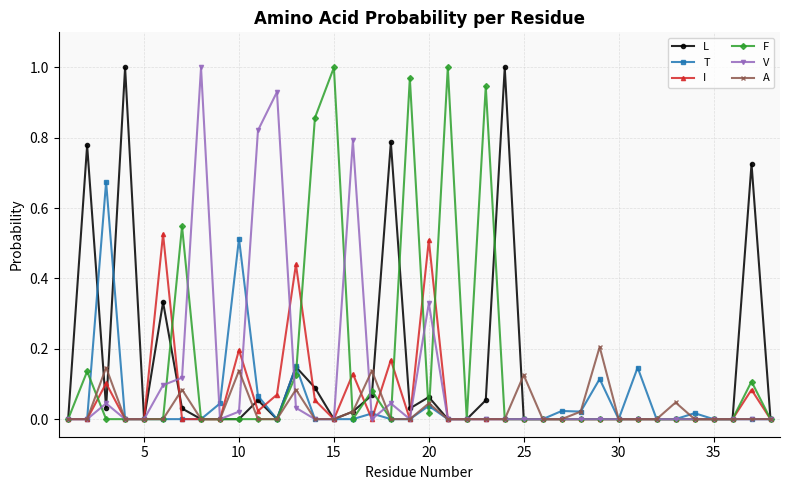

True or false: V has more than 0 interior local peaks.

True